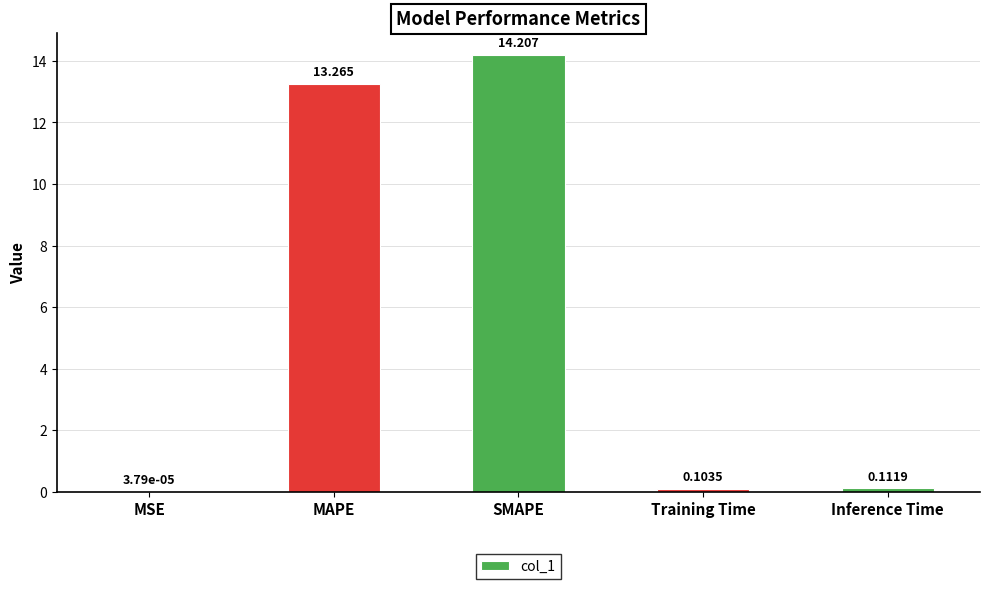

What is the sum of all values?

27.7